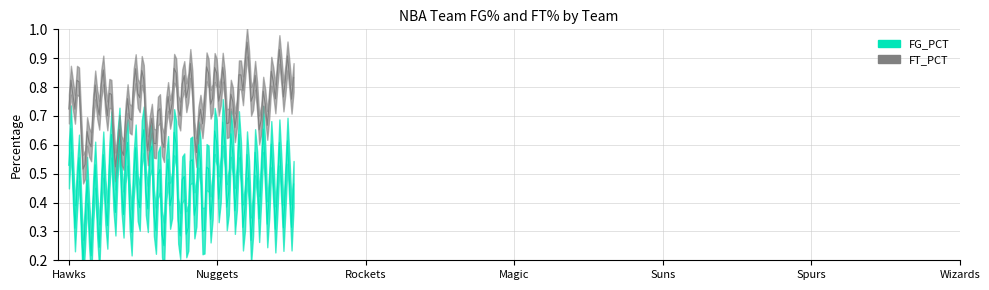

What is the value of the FT_PCT point at the 18th from the left?

0.8